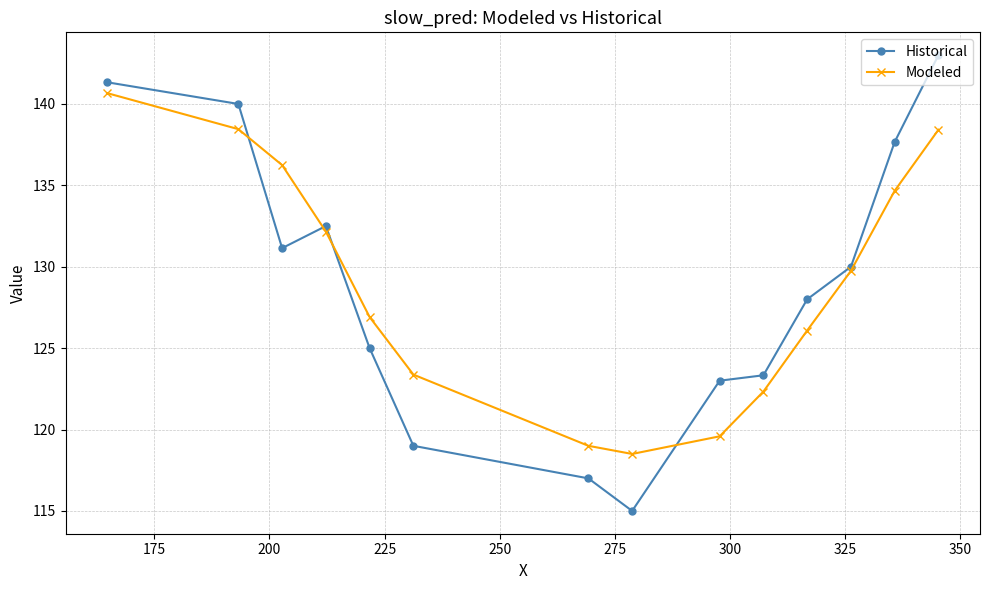

List the series in order of their peak value, lowest first.

Modeled, Historical